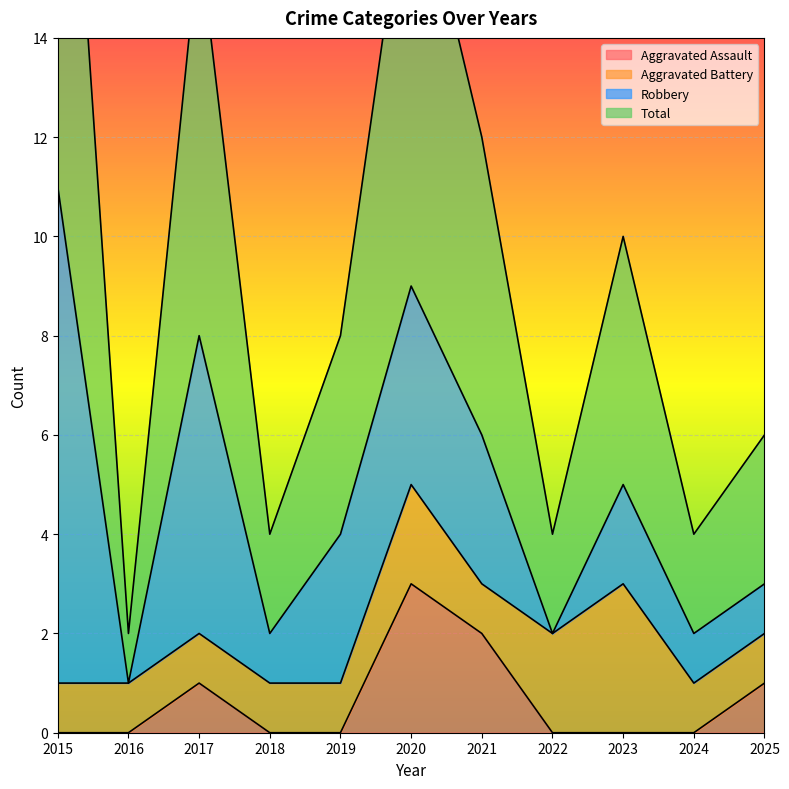

Is it true that Aggravated Assault equals 0 at 2025?

False